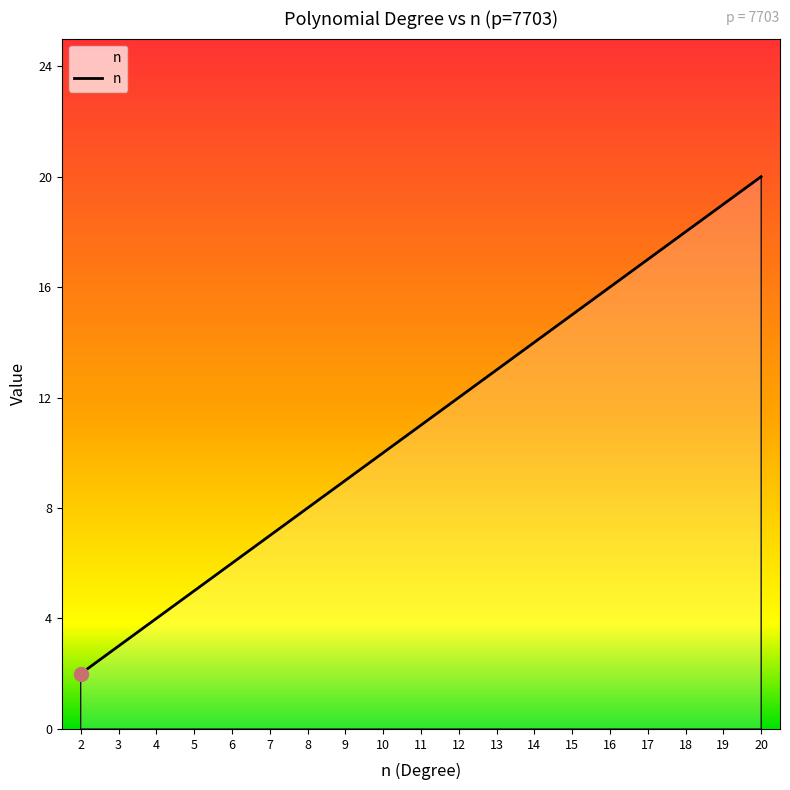

Between 2 and 3, which is larger?

3